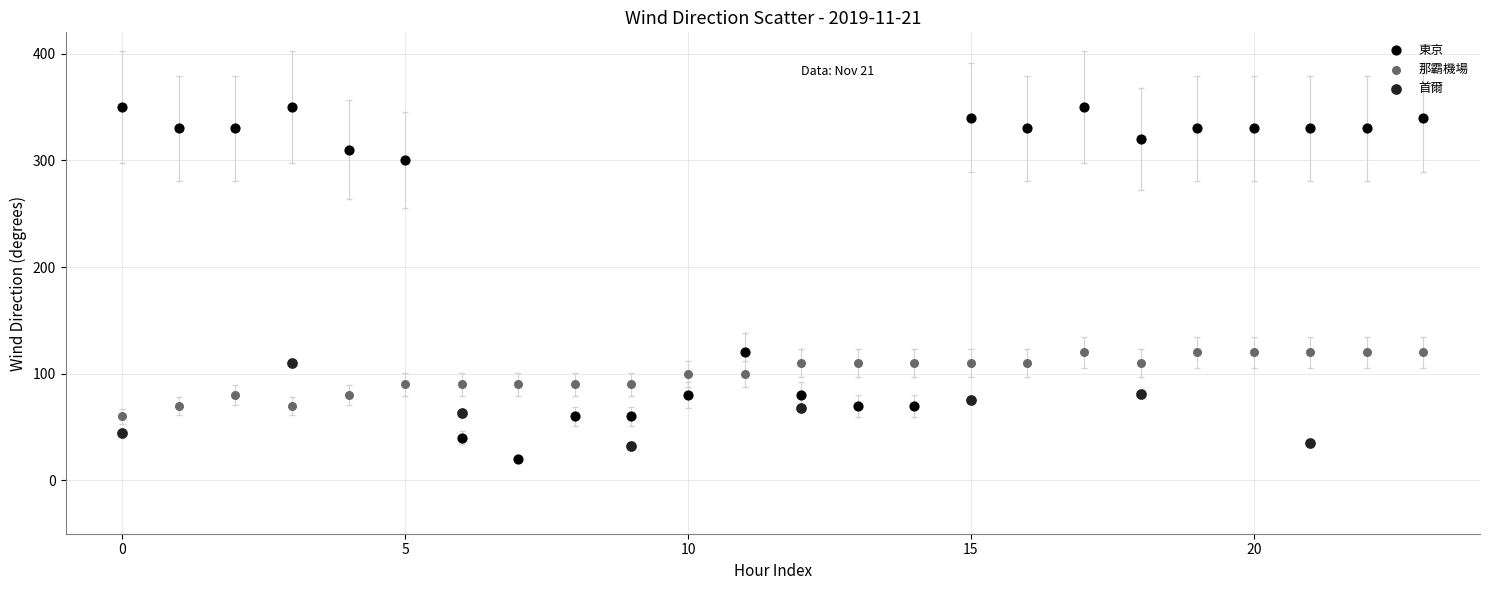

Which series has the widest spread of Y values?

東京